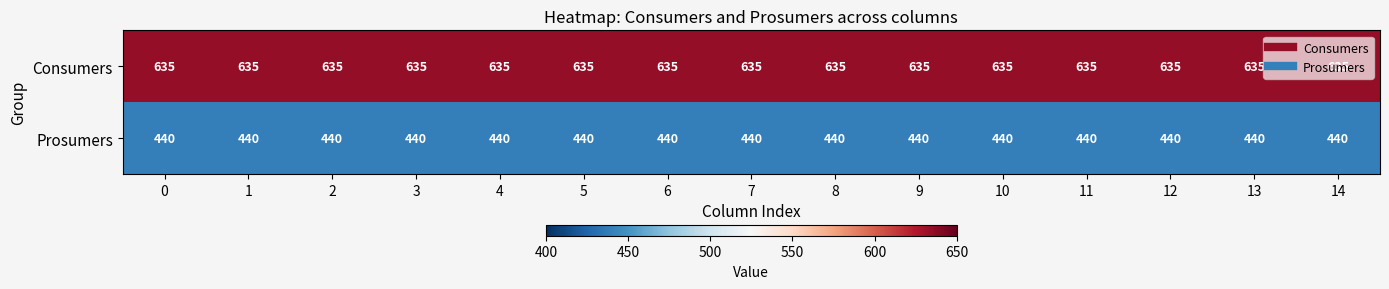

What is the spread (max minus min) of values at 4?

195